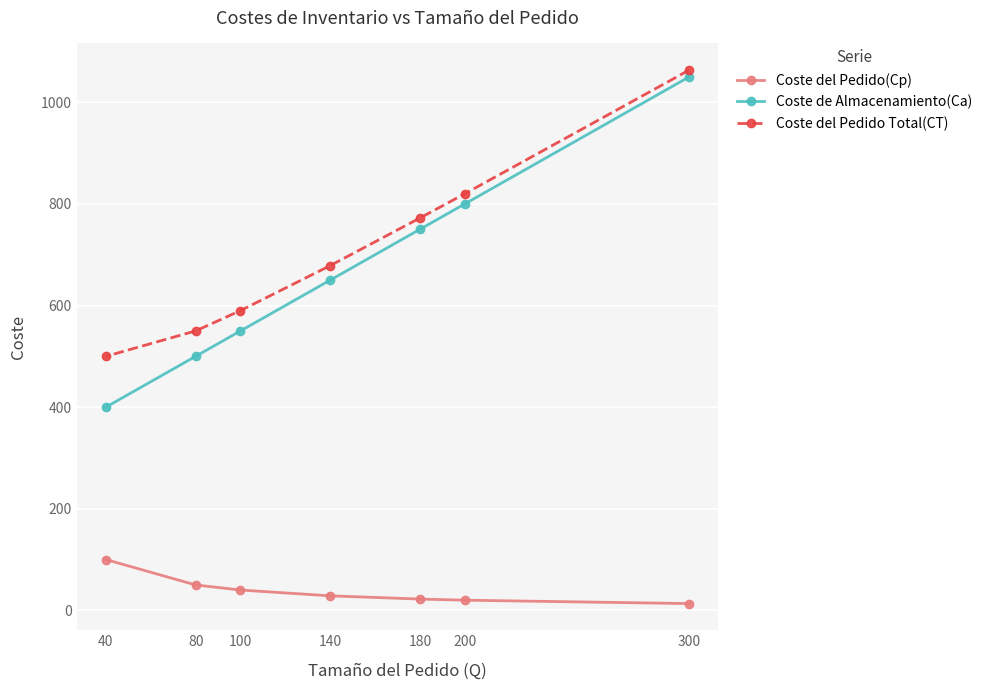

How many data points in Coste del Pedido(Cp) are above 28?

4